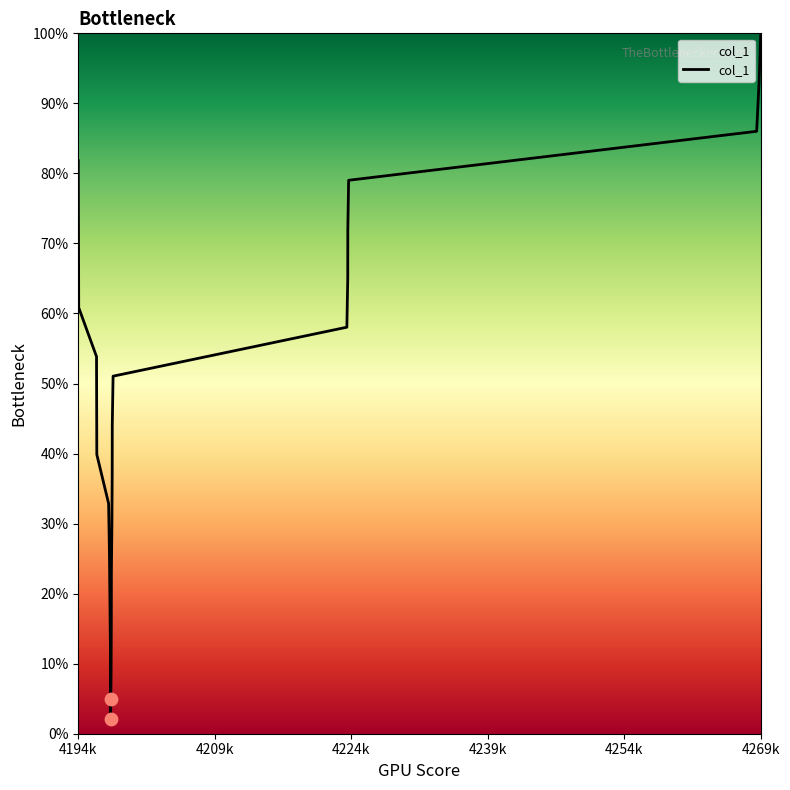

What is the greatest value displayed?

100.0